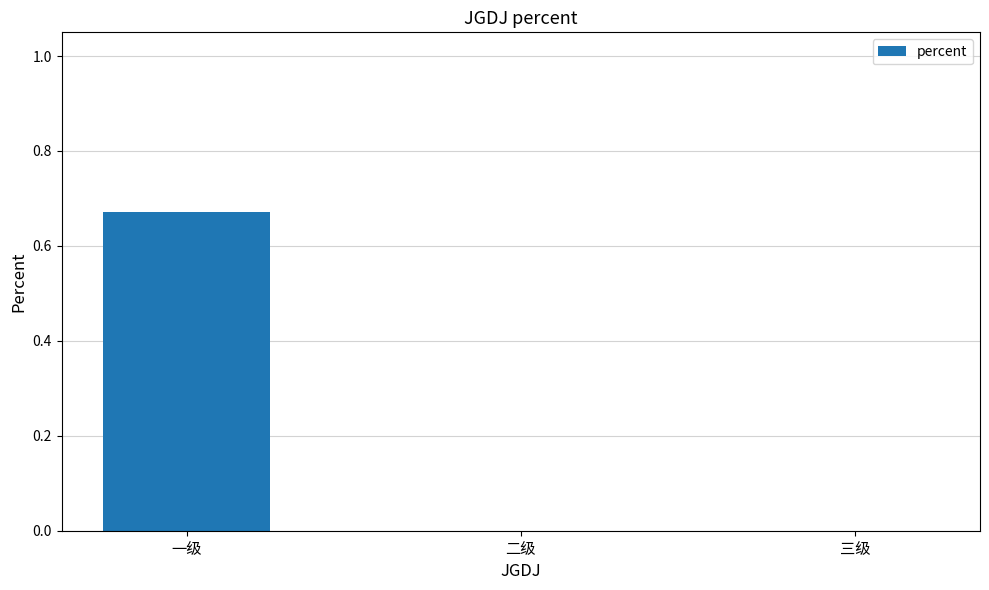

True or false: the data shows 0.3 at 二级.

False